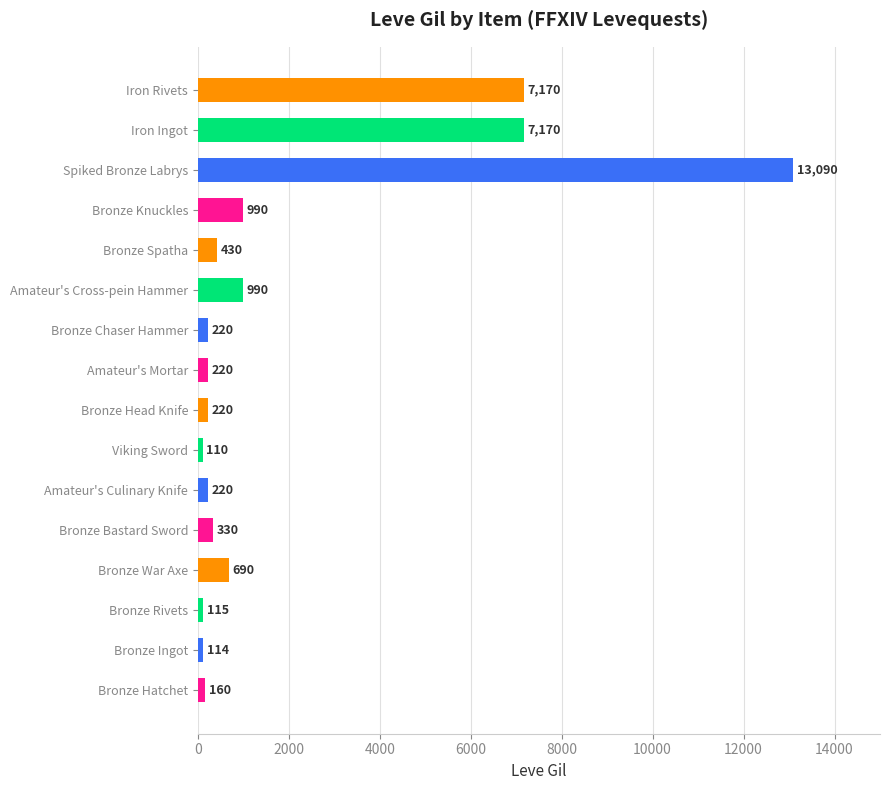

How many data points does each series have?

16